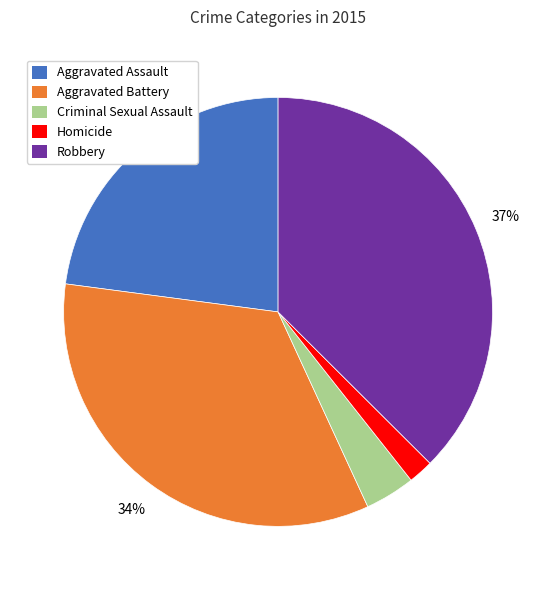

To the nearest percent, what percentage of the pie is Homicide?

2%